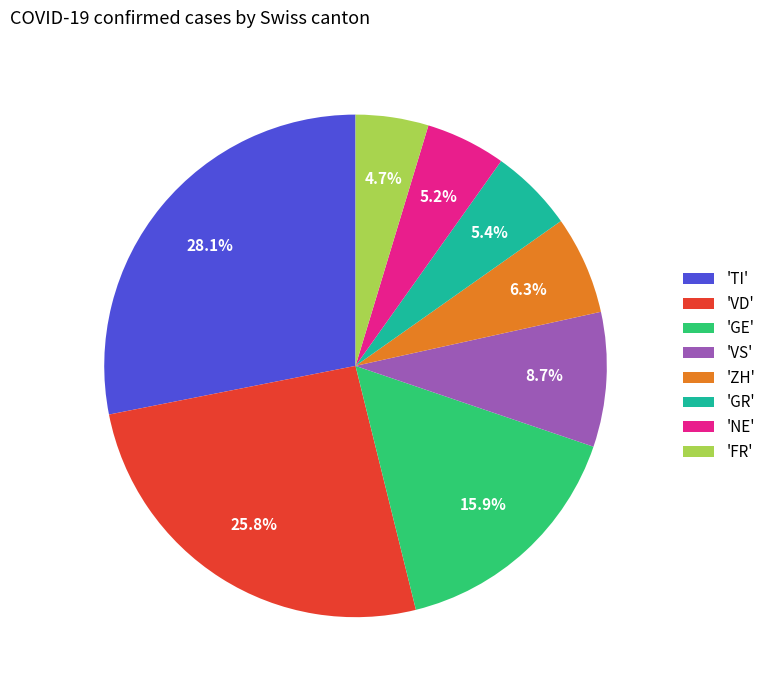

What is the largest slice in the pie chart?

'TI'